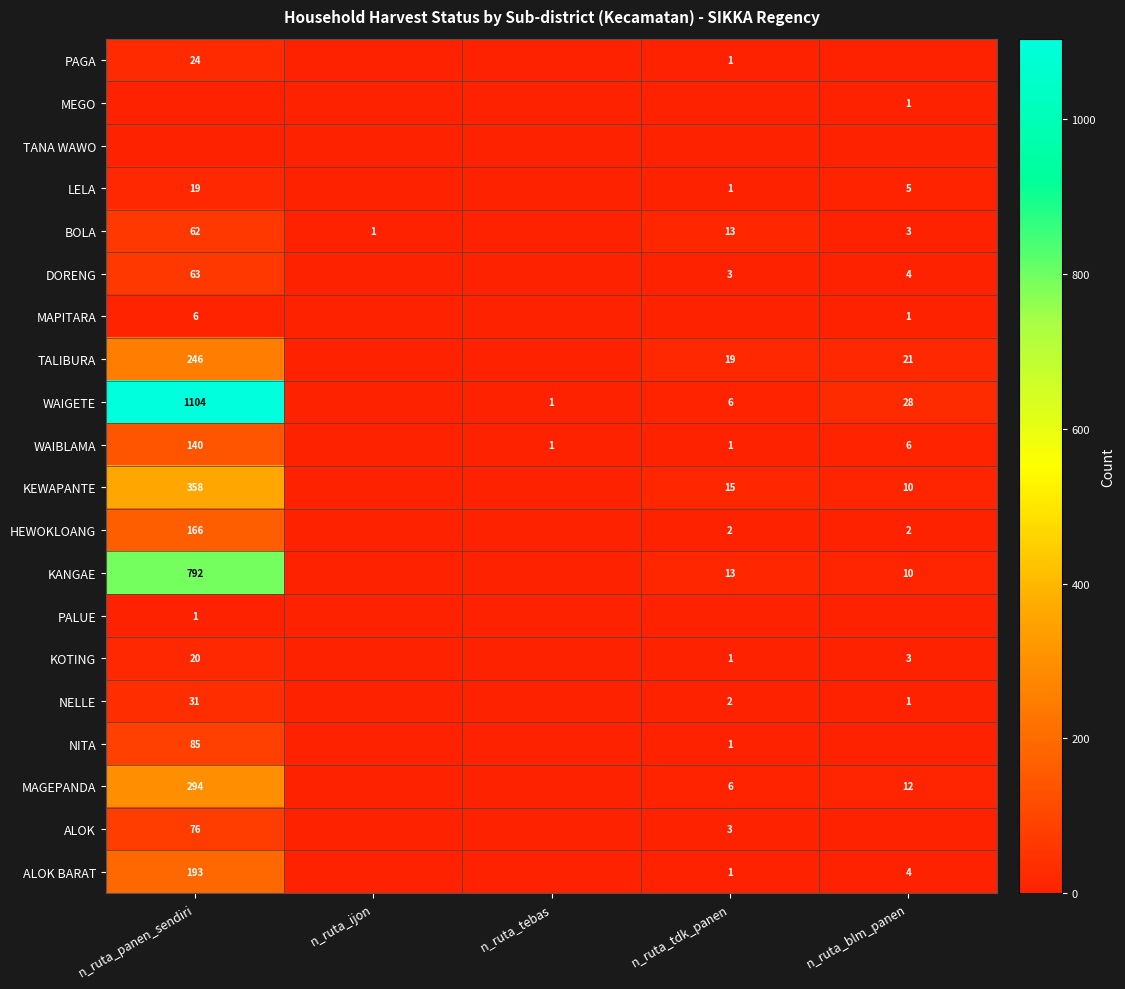

What is the sum of the KOTING values at n_ruta_tdk_panen and n_ruta_blm_panen?

4